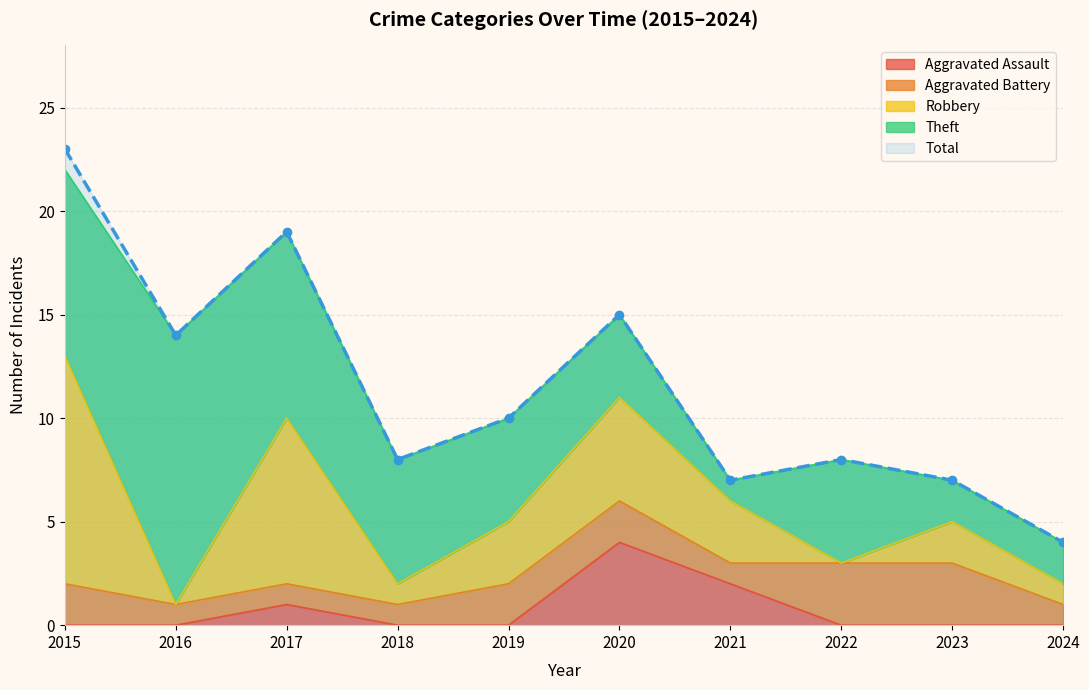

Is the value of Aggravated Battery at 2016 greater than the value of Theft at 2019?

No